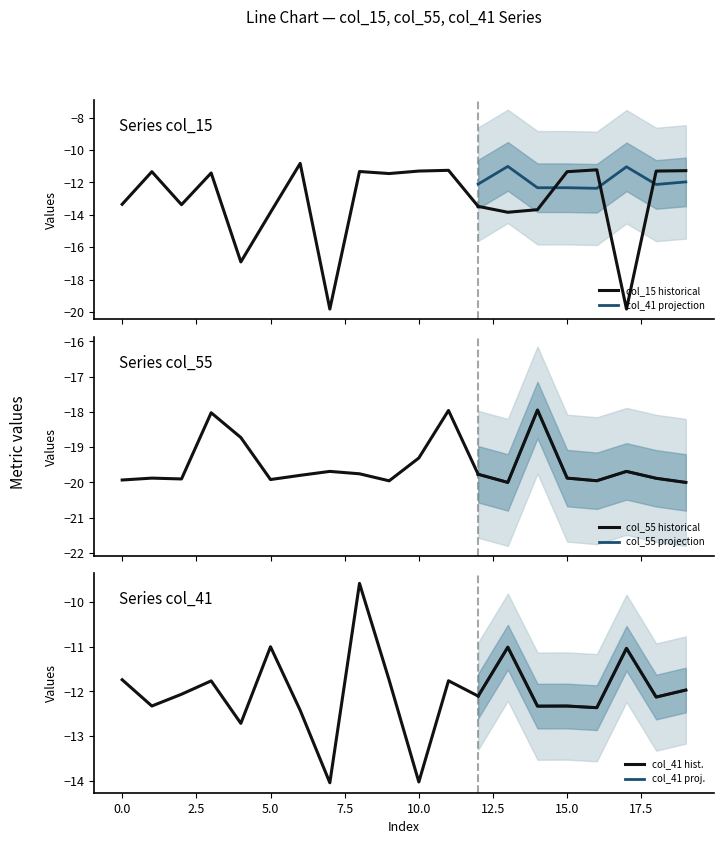

How many data points in col_41 are less than -12?

11